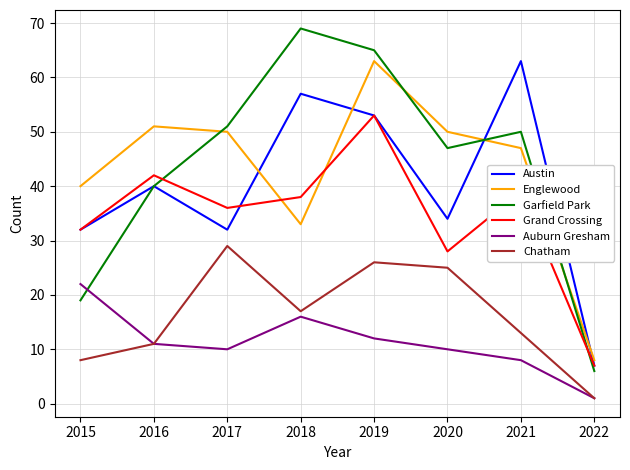

What is the sum of the Grand Crossing values at 2015 and 2020?

60